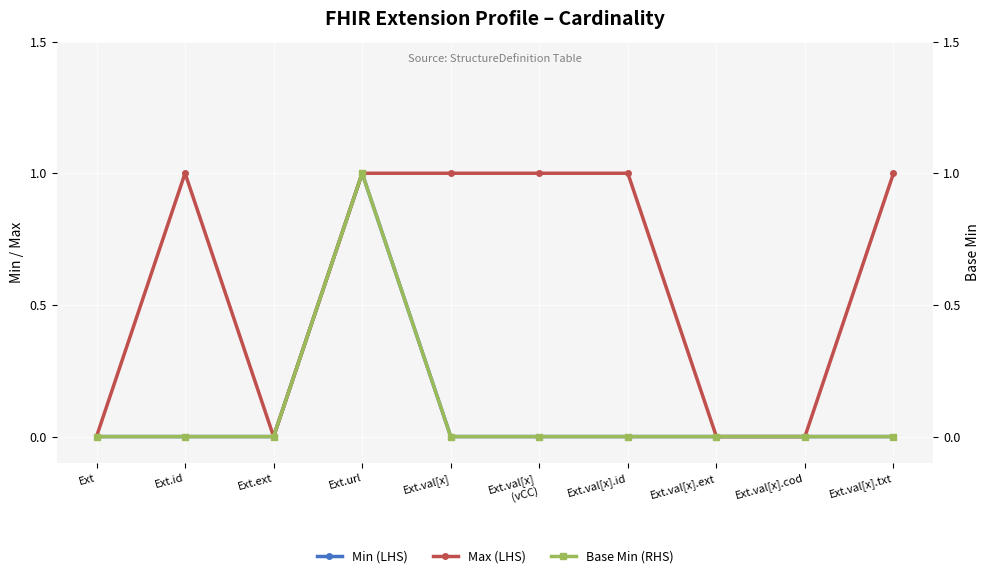

Rank the series by their maximum value, from highest to lowest.

Min (LHS), Max (LHS), Base Min (RHS)